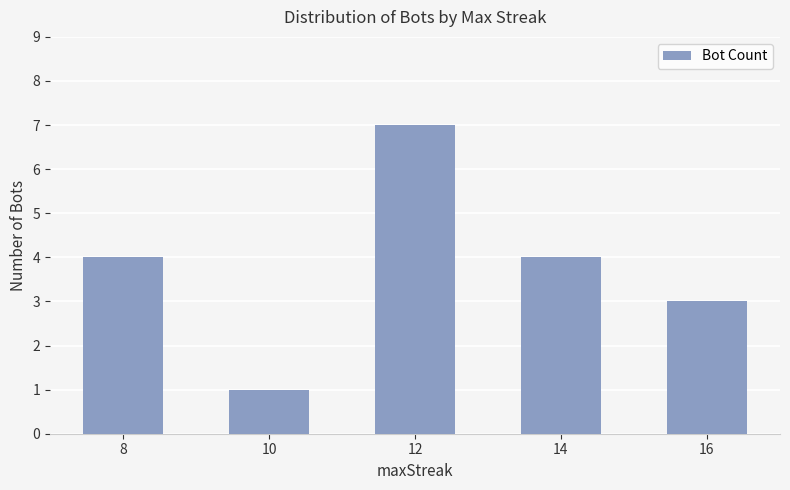

Reading left to right, extract all data points from this chart.

8=4	10=1	12=7	14=4	16=3